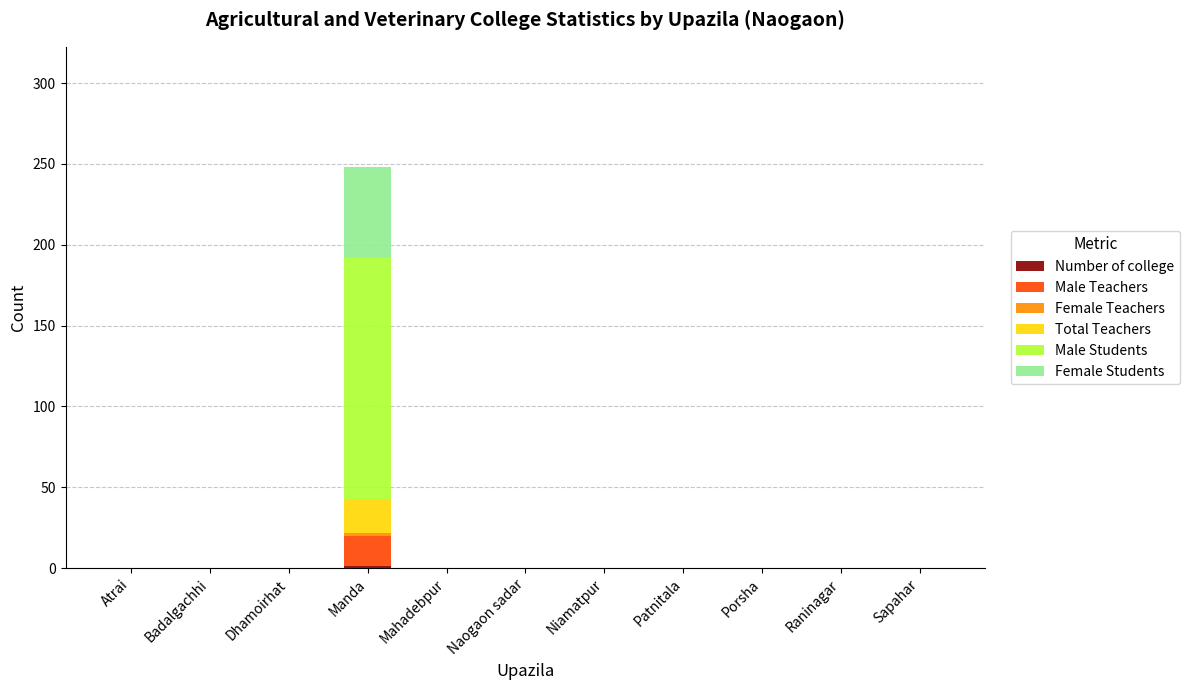

At which category is the sum across all series the highest?

Manda